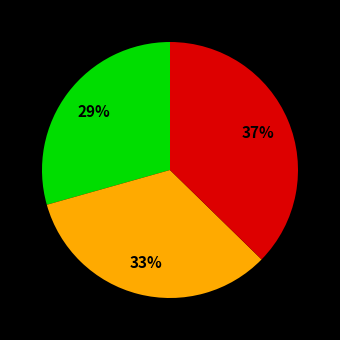

To the nearest percent, what is the average slice percentage?

33%